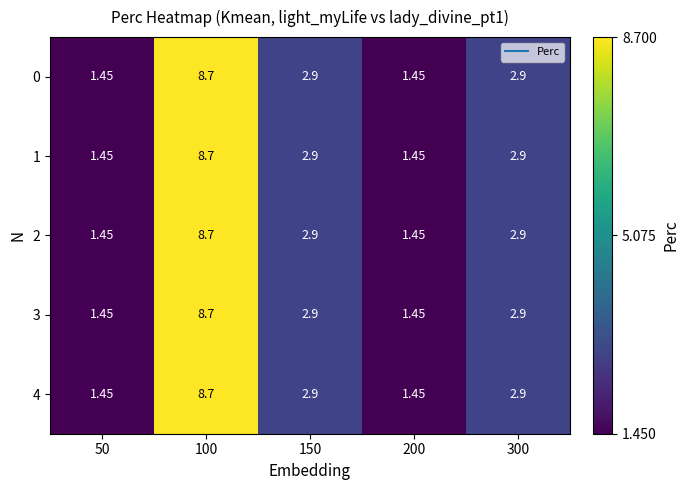

Rank the series by their maximum value, from highest to lowest.

0, 1, 2, 3, 4